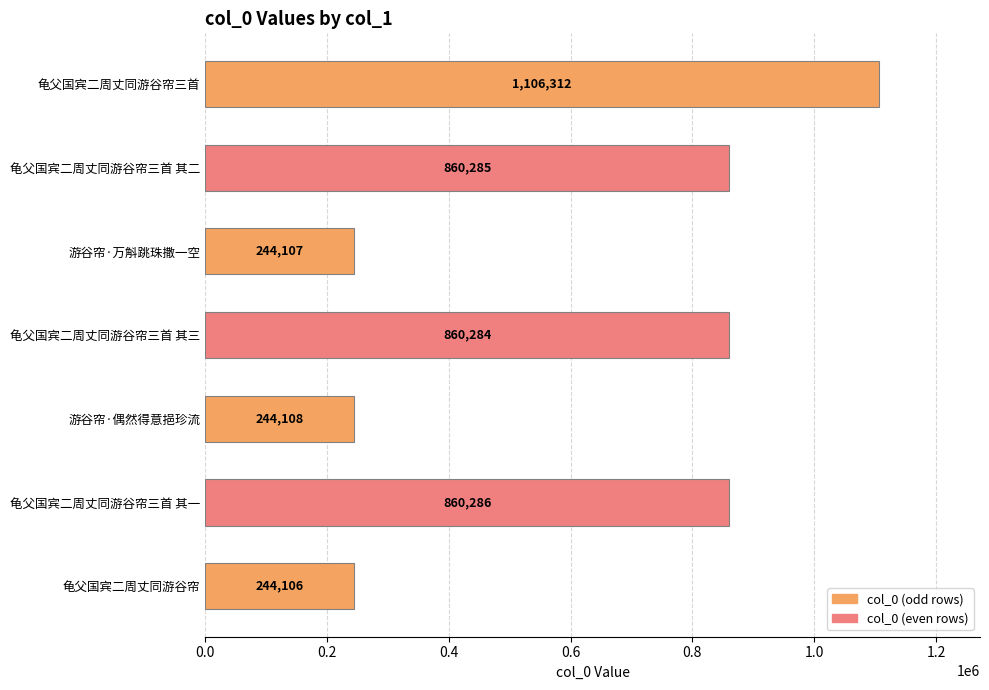

Rank the categories by value from highest to lowest.

龟父国宾二周丈同游谷帘三首, 龟父国宾二周丈同游谷帘三首 其一, 龟父国宾二周丈同游谷帘三首 其二, 龟父国宾二周丈同游谷帘三首 其三, 游谷帘·偶然得意挹珍流, 游谷帘·万斛跳珠撒一空, 龟父国宾二周丈同游谷帘